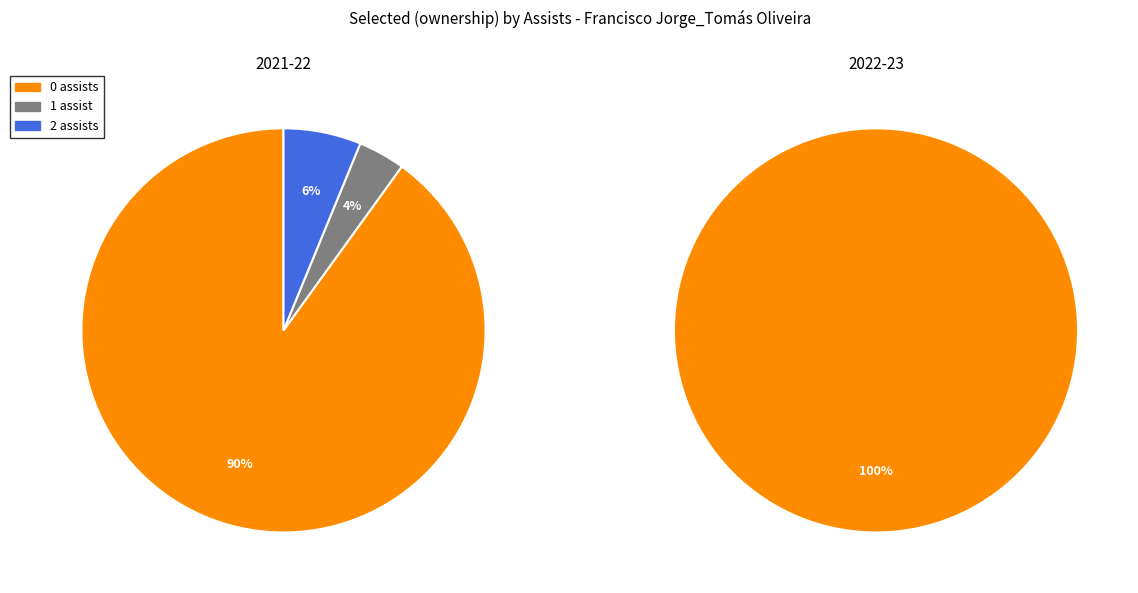

How many slices are in this pie chart?

3